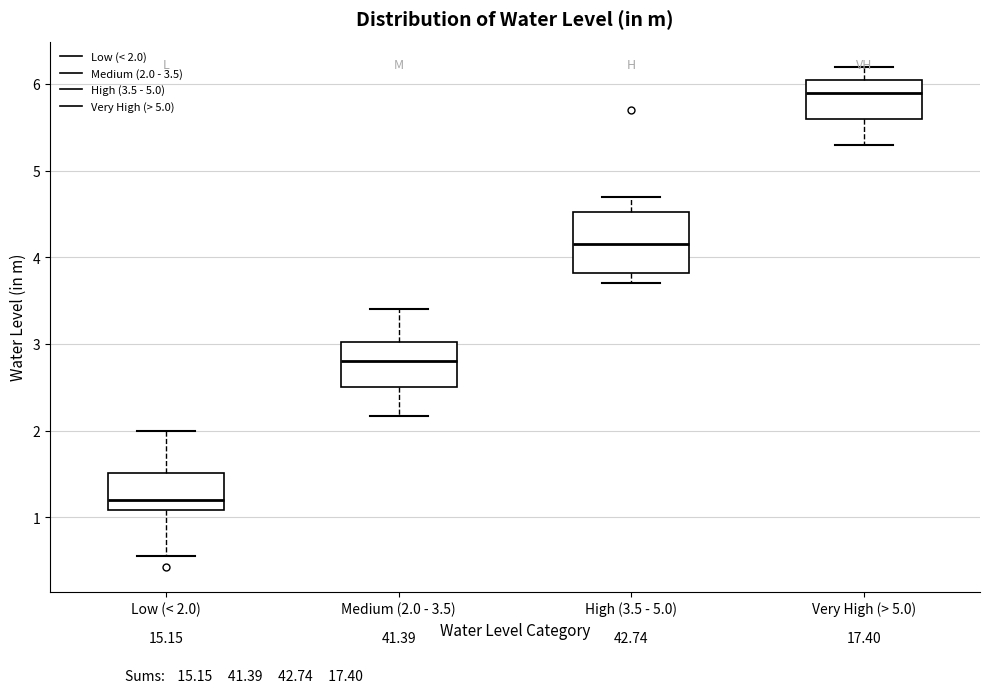

Which box's median line is the lowest?

Low (< 2.0)